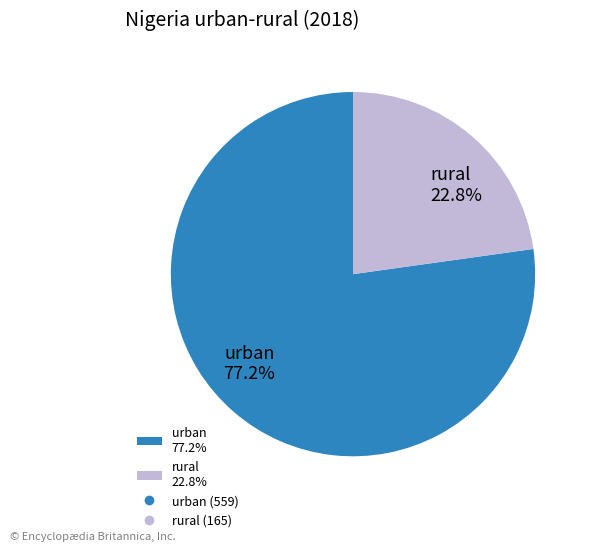

Which slice is the smallest?

rural 22.8%